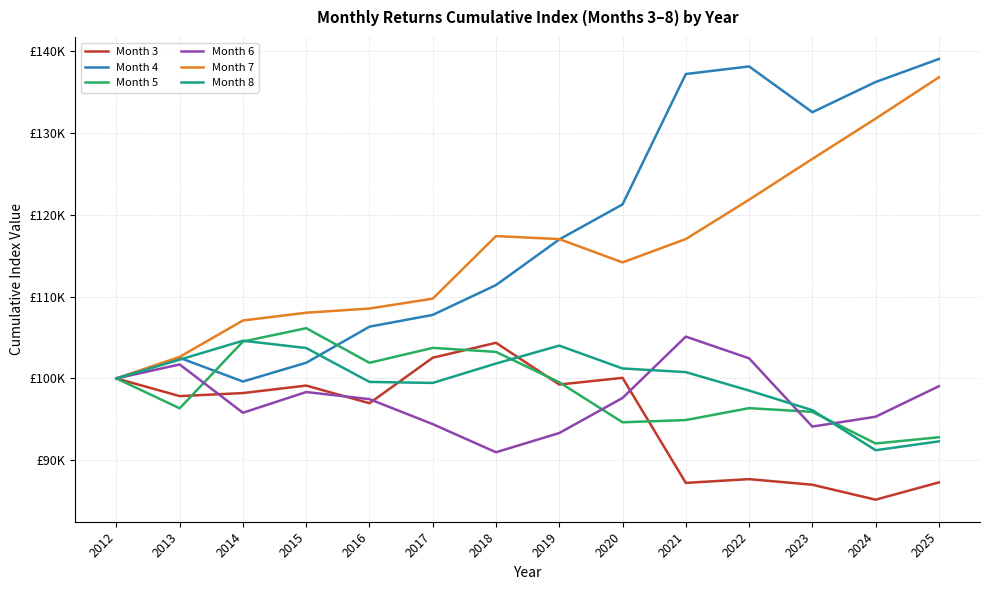

Reading right to left, transcribe all the data shown in this chart.

Month 3: 87293.1	85177.7	87006.2	87690.0	87232.0	100070.4	99254.3	104354.5	102530.3	96967.2	99127.0	98209.8	97837.1	100000.0
Month 4: 139044.2	136229.2	132540.1	138136.9	137204.8	121269.0	116988.6	111410.3	107764.2	106325.5	101914.5	99622.3	102517.8	100000.0
Month 5: 92808.4	92048.5	95912.1	96368.9	94912.7	94637.6	99531.9	103243.6	103734.6	101910.5	106140.4	104509.6	96347.5	100000.0
Month 6: 99049.6	95318.0	94114.0	102458.4	105111.2	97610.4	93328.2	90974.2	94414.2	97465.3	98338.1	95804.5	101706.9	100000.0
Month 7: 136807.1	131752.3	126831.0	121843.6	117034.9	114179.6	117033.3	117397.1	109749.4	108544.1	108030.4	107082.9	102636.1	100000.0
Month 8: 92307.8	91222.4	96120.0	98516.5	100770.7	101217.0	104010.3	101819.1	99450.8	99572.3	103718.7	104608.2	102290.8	100000.0